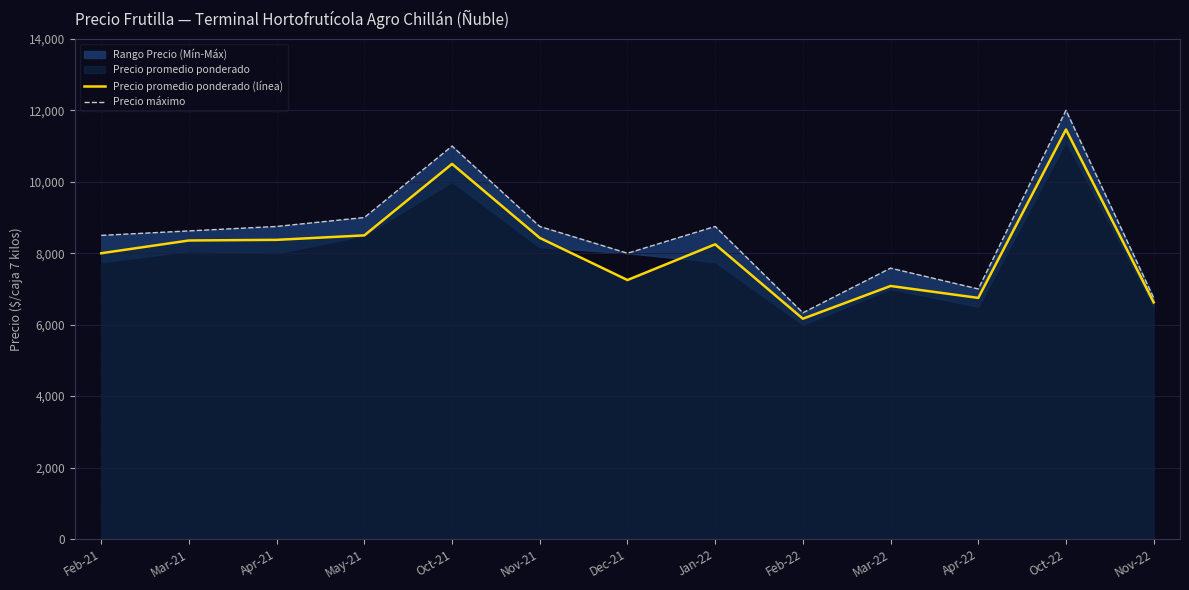

At Dec-21, list the series in order from largest to smallest.

Precio máximo, Precio promedio ponderado (línea)